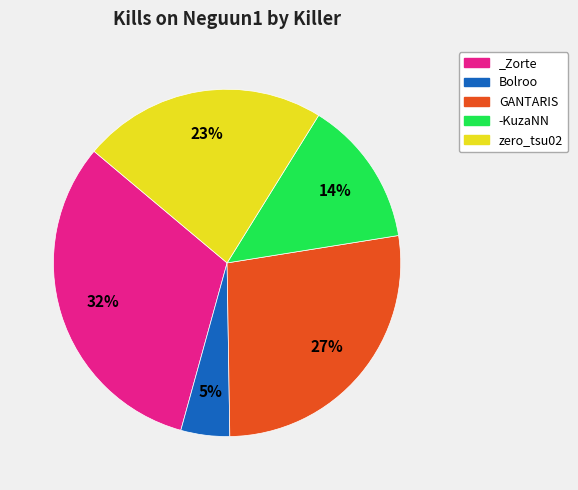

Is it true that -KuzaNN is 21% of the pie?

False